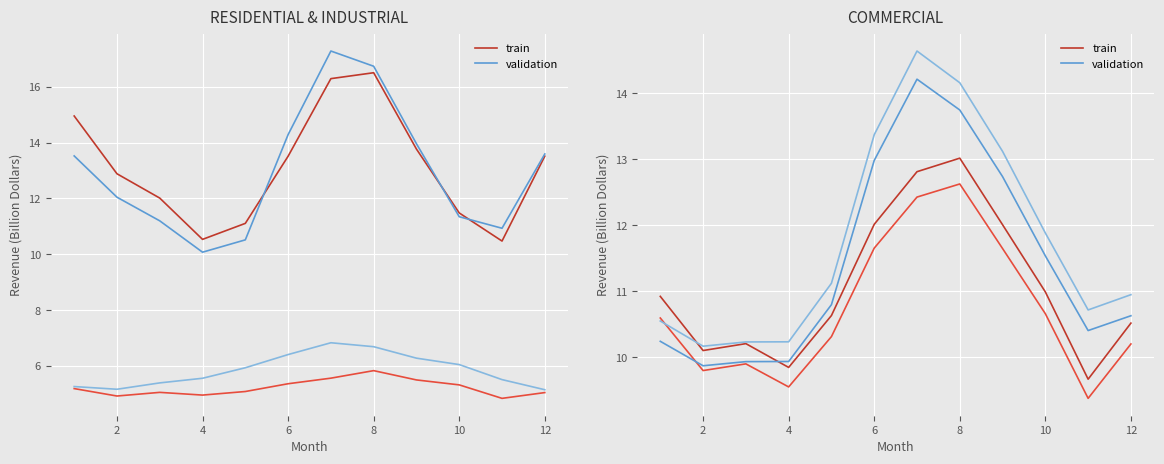

Where is the first local minimum for train?

2